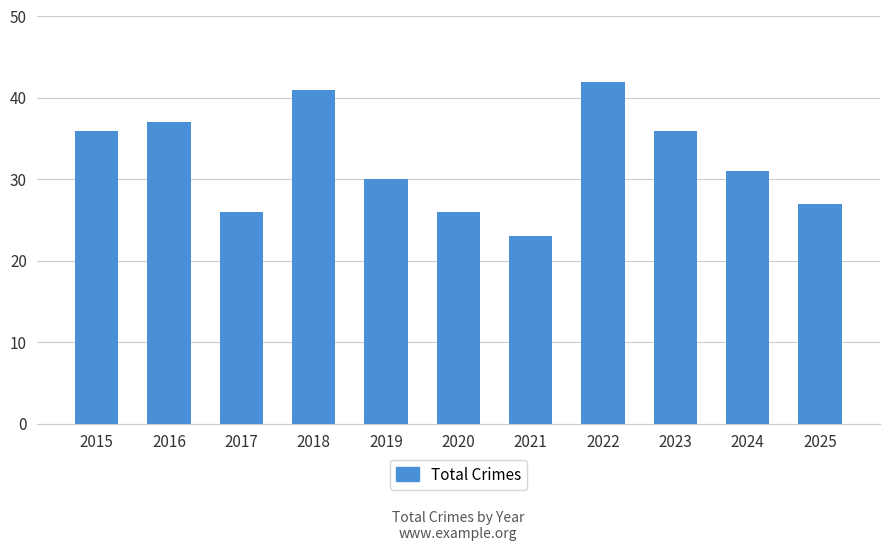

Are the bars horizontal?

No